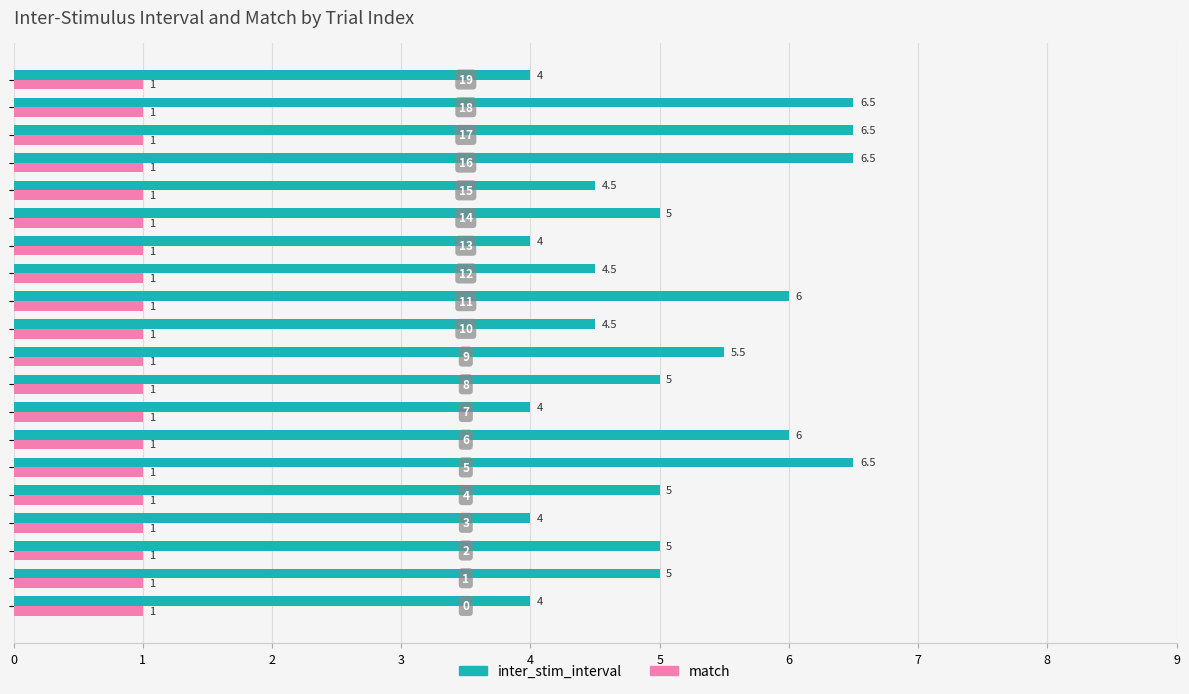

What is the lowest value of the inter_stim_interval series?

4.0